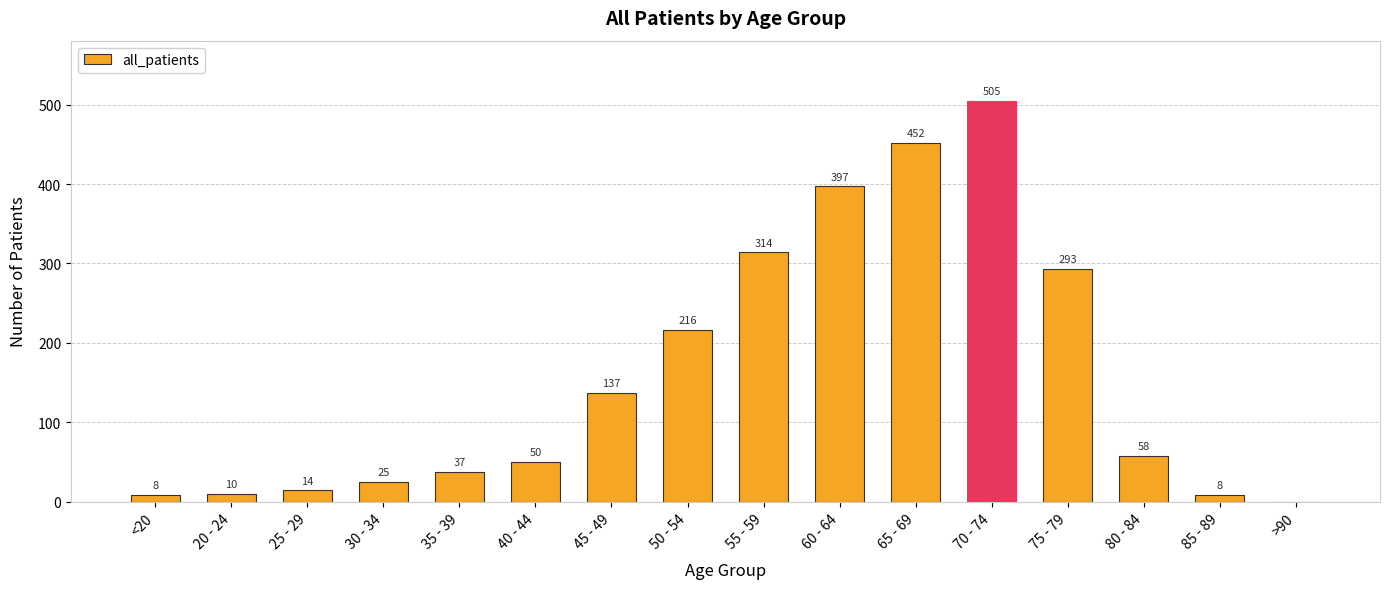

Is it true that the value at 70 - 74 is 138?

False